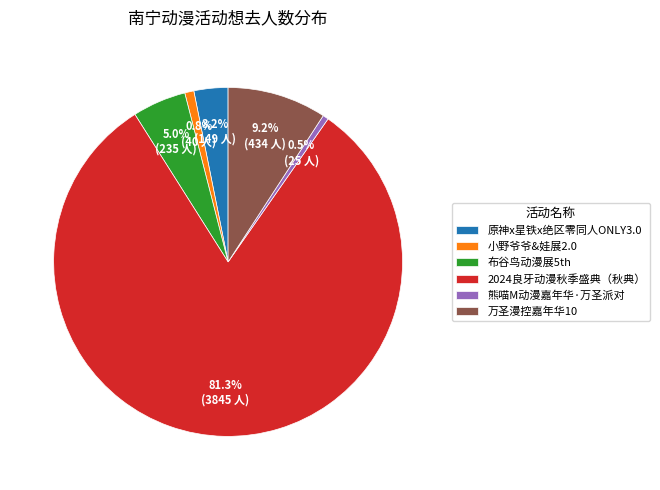

Combined, do 布谷鸟动漫展5th and 熊喵M动漫嘉年华·万圣派对 account for over 50%?

No